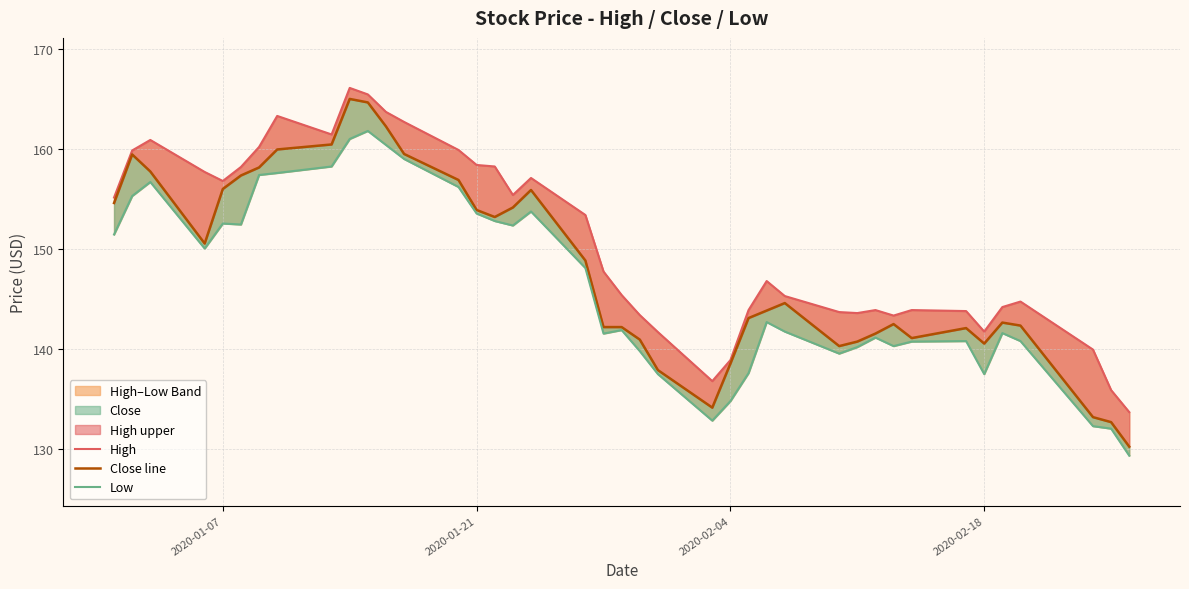

What is the greatest value displayed?

166.1